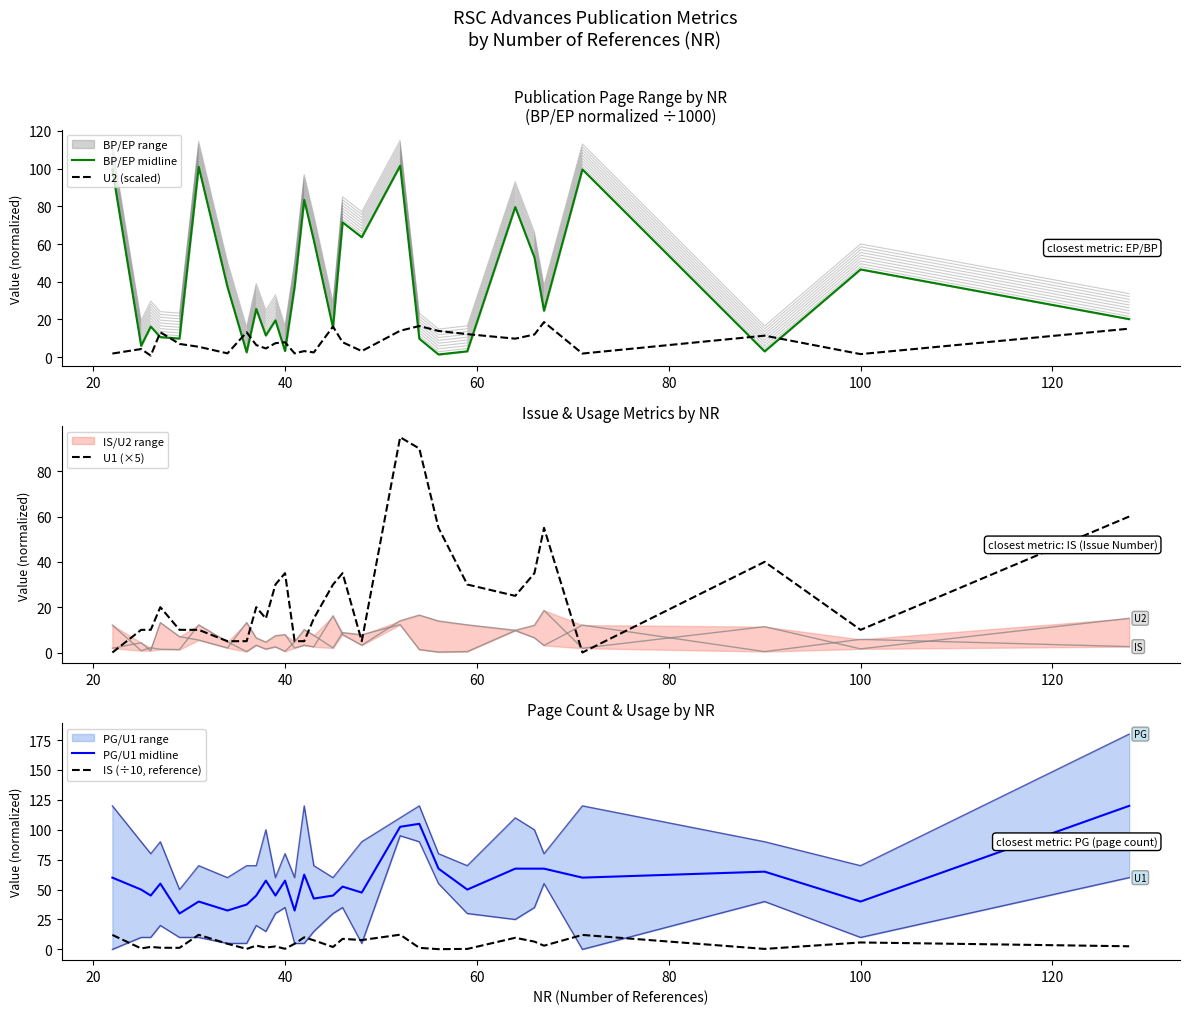

What is the maximum value for U1 (×5)?

95